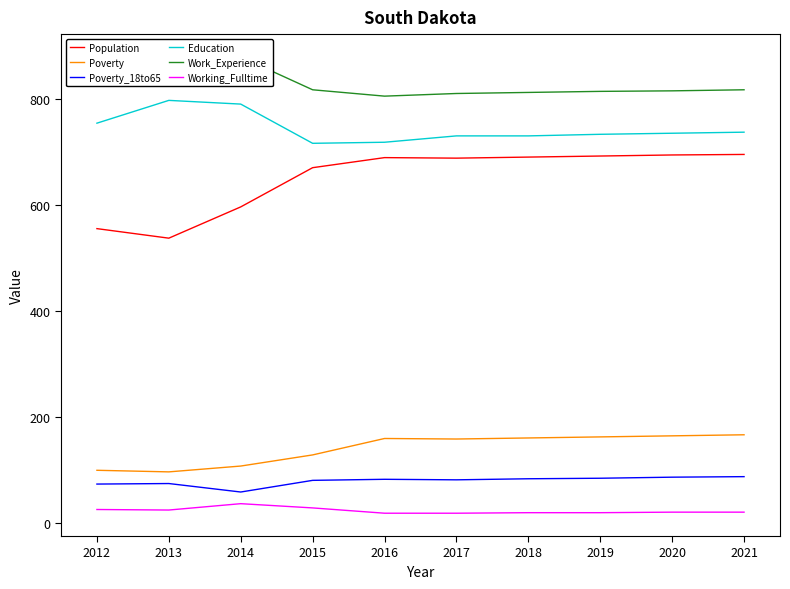

What is the minimum value for Poverty?

96